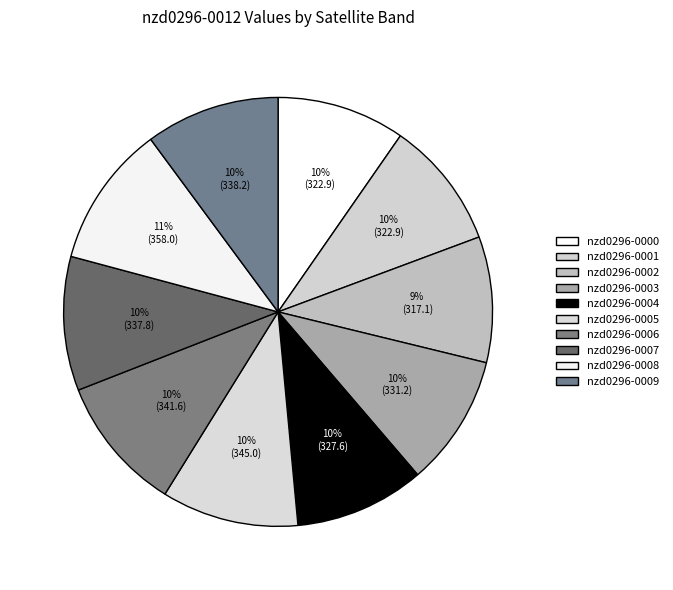

Approximately how many times larger is the value at nzd0296-0008 compared to nzd0296-0002?

1.1